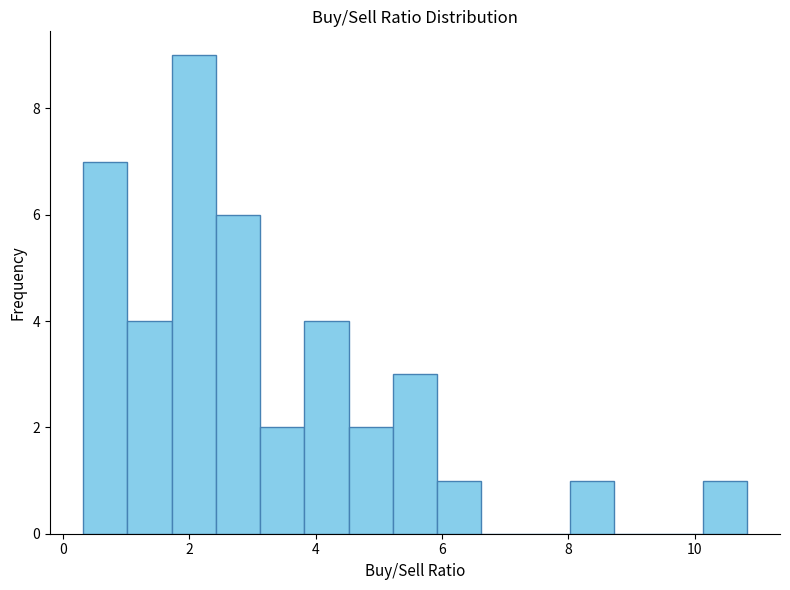

Around what value on the x-axis is the tallest bar? Give the approximate position of its centre, as read against the axis.

2.0